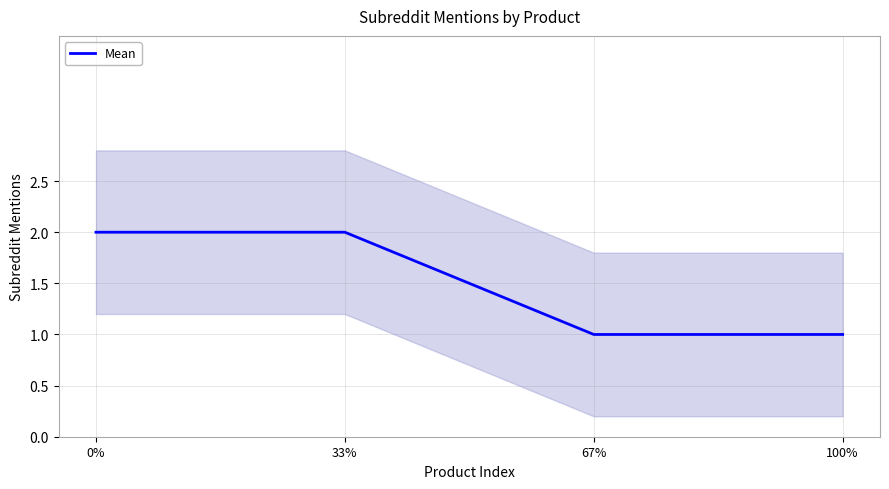

Reading right to left, transcribe all the data shown in this chart.

100%=1	67%=1	33%=2	0%=2